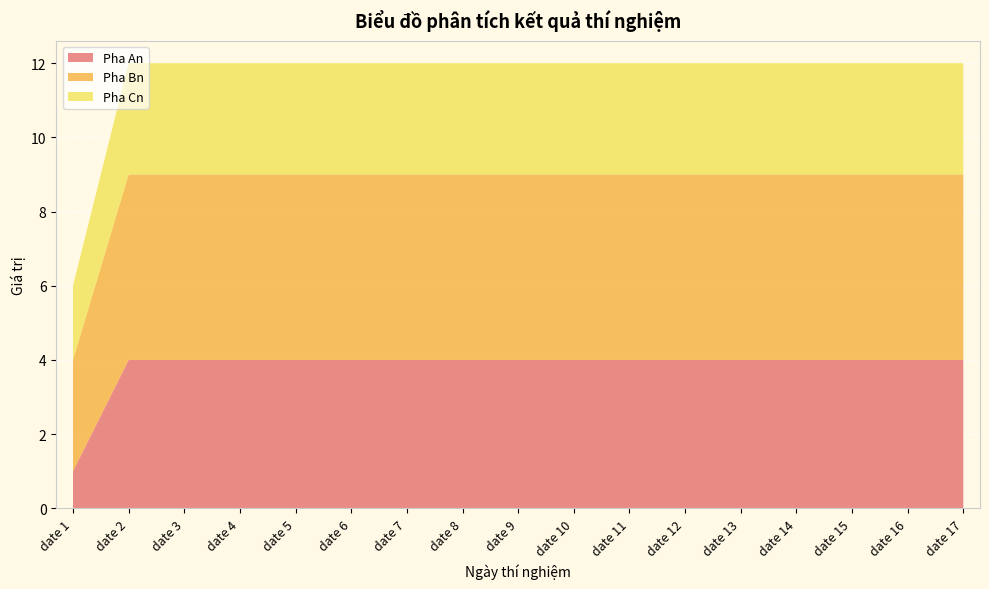

Reading left to right, list all the values displayed in this chart.

Pha An: 1	4	4	4	4	4	4	4	4	4	4	4	4	4	4	4	4
Pha Bn: 3	5	5	5	5	5	5	5	5	5	5	5	5	5	5	5	5
Pha Cn: 2	3	3	3	3	3	3	3	3	3	3	3	3	3	3	3	3